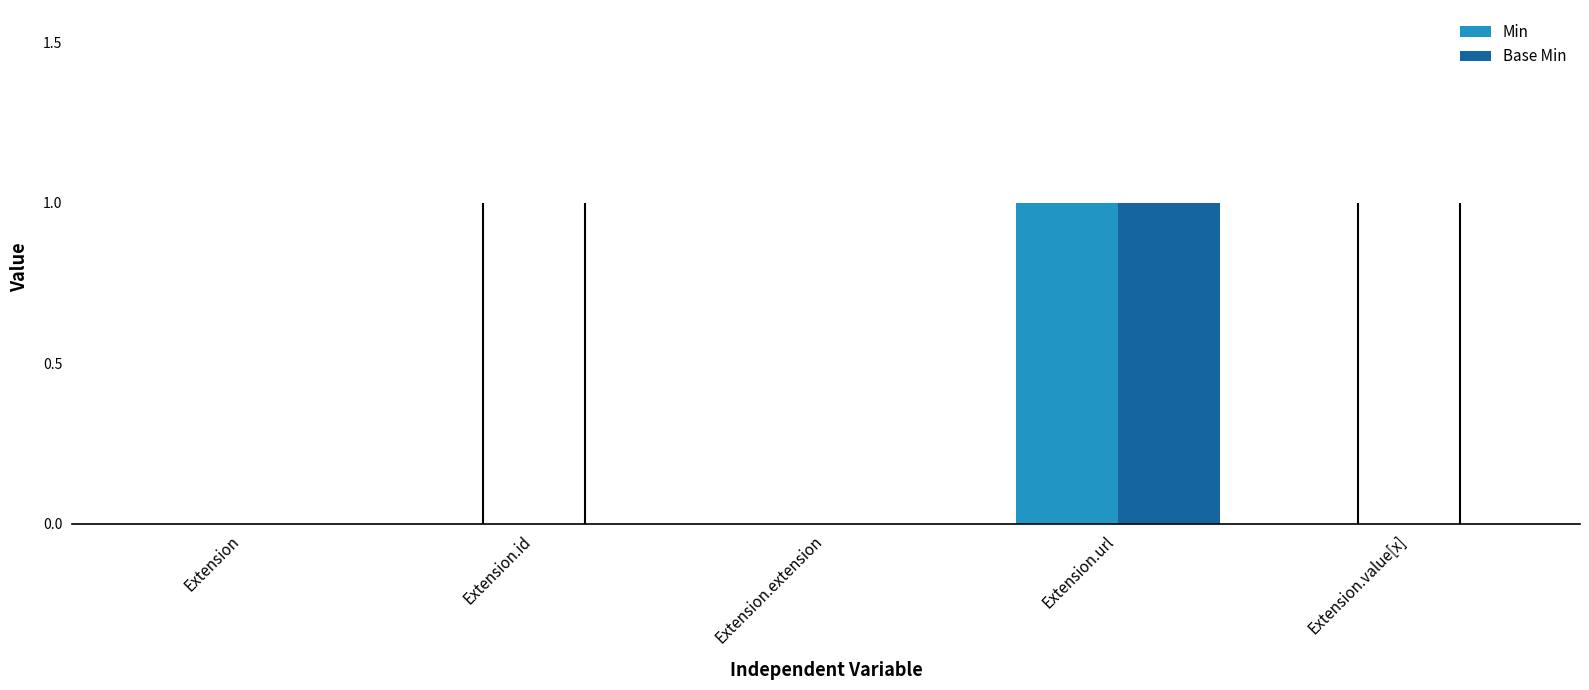

Reading right to left, what are all the values shown in this chart?

Min: Extension.value[x]=0	Extension.url=1	Extension.extension=0	Extension.id=0	Extension=0
Base Min: Extension.value[x]=0	Extension.url=1	Extension.extension=0	Extension.id=0	Extension=0